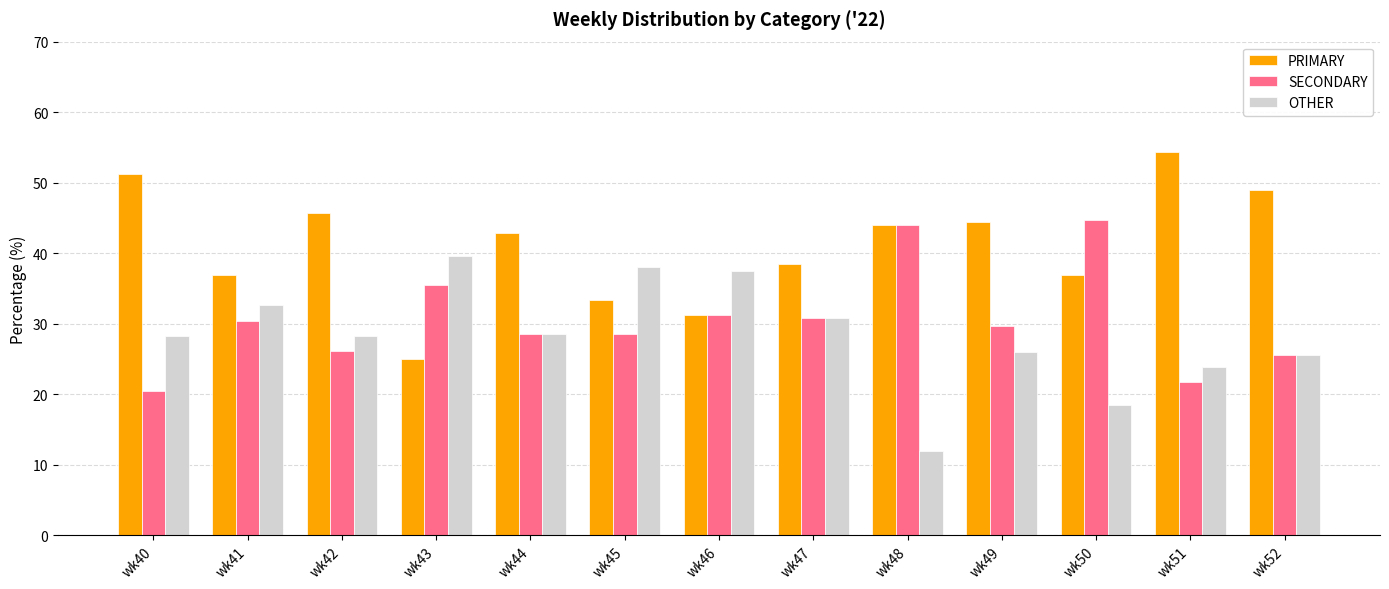

What are all the series names shown in the legend?

PRIMARY, SECONDARY, OTHER